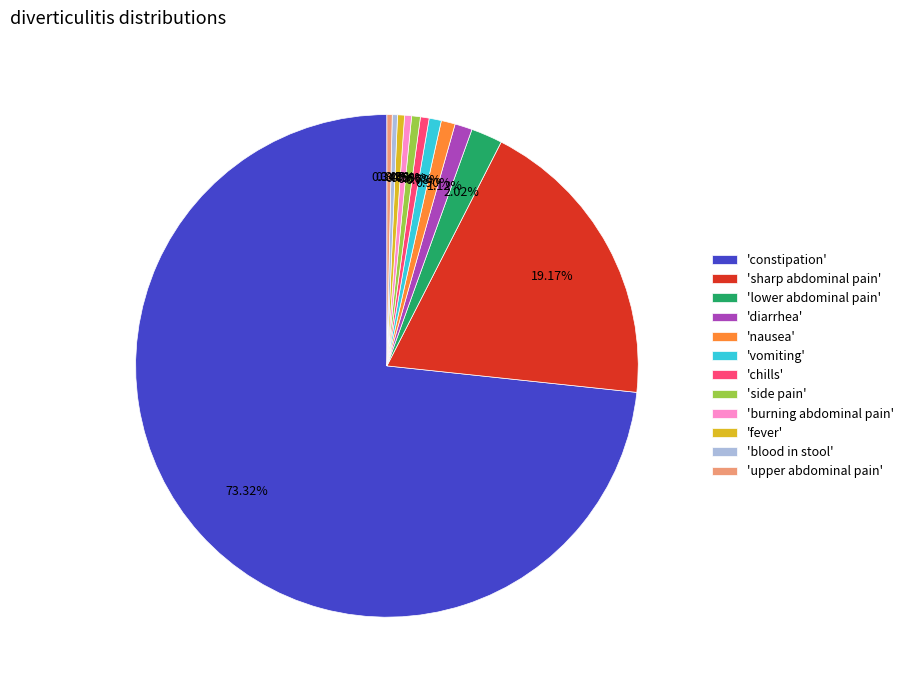

Which slice represents more than half of the pie?

'constipation'